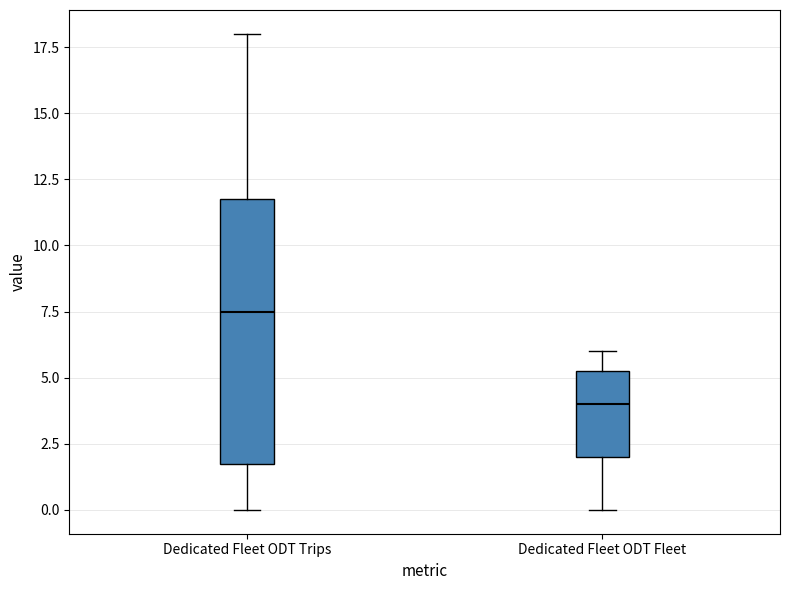

Where does the median line of the box for Dedicated Fleet ODT Trips sit on the y-axis? The values are not printed on the chart, so give them approximately, as read against the axis.

7.5